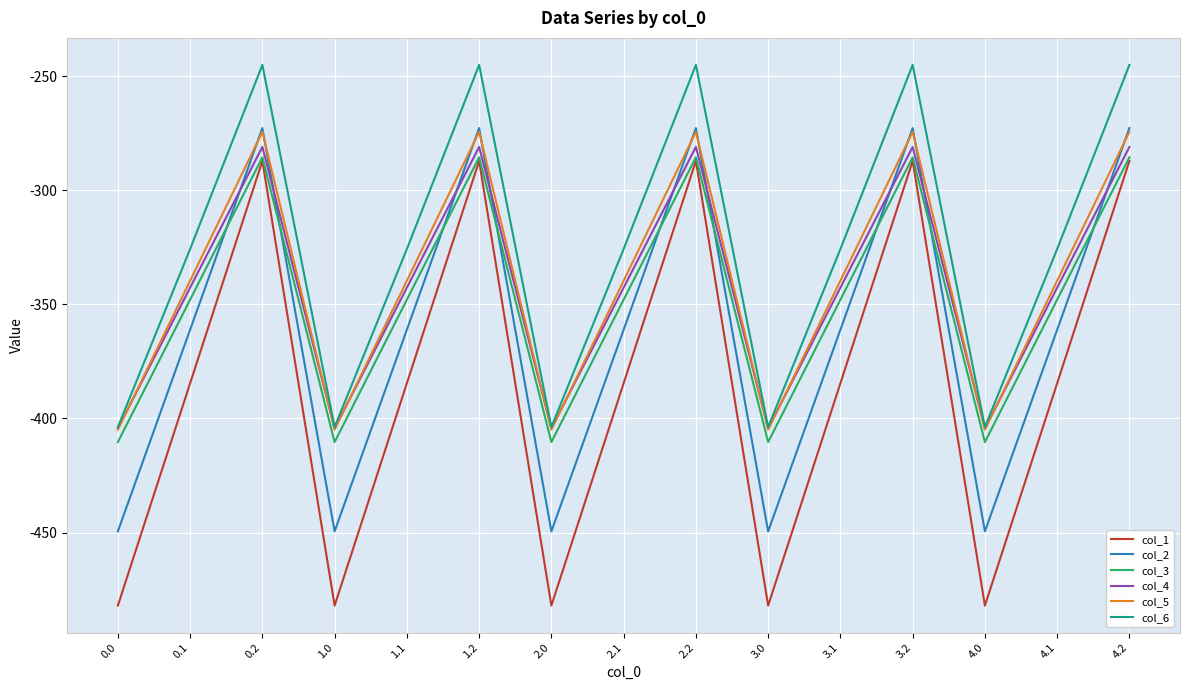

How many categories are shown in the chart?

15